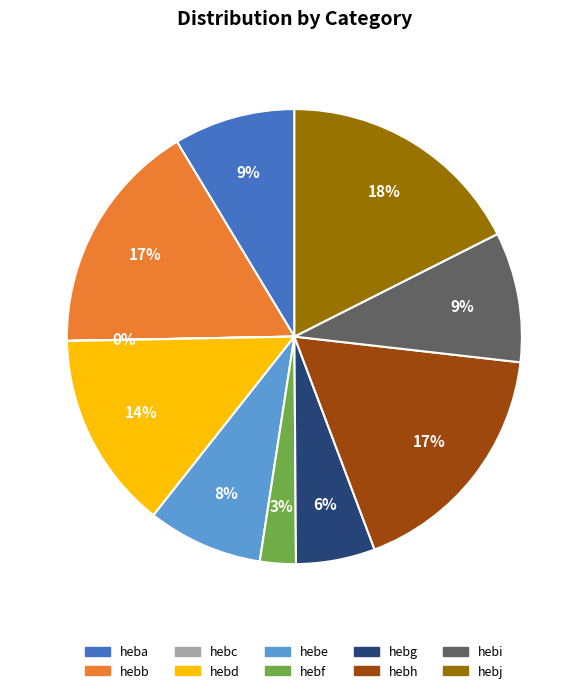

Which has a higher value, hebb or heba?

hebb